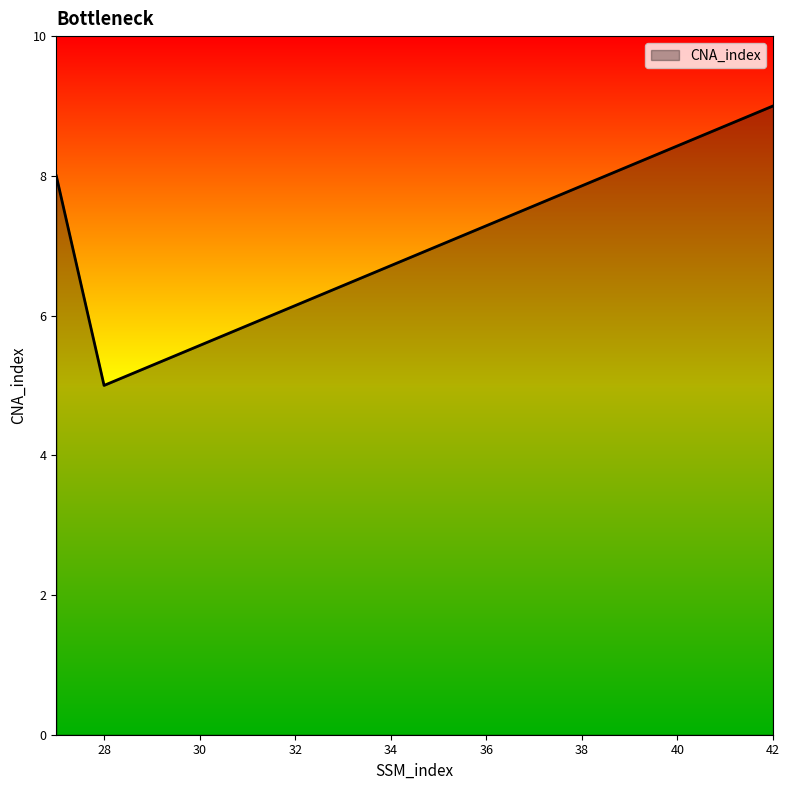

What is the sum of all values?

22